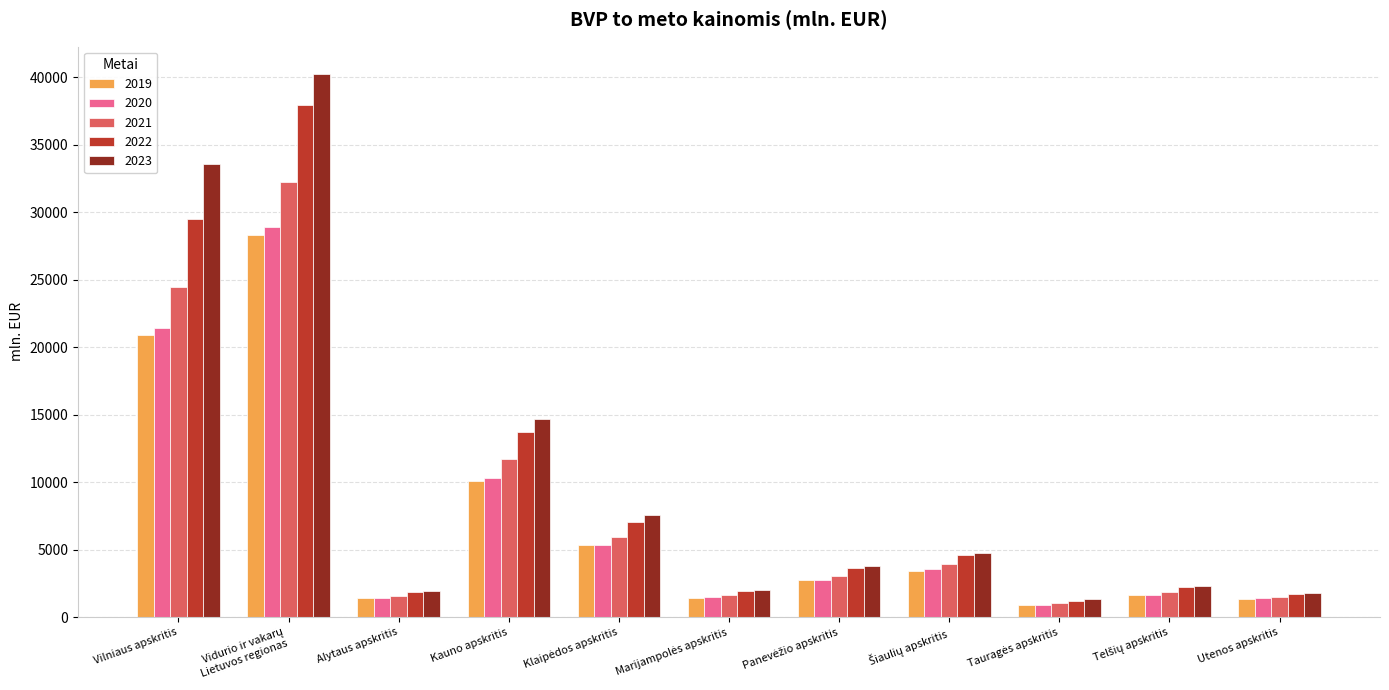

The 2019 series shows 10063.1 at Kauno apskritis. True or false?

True